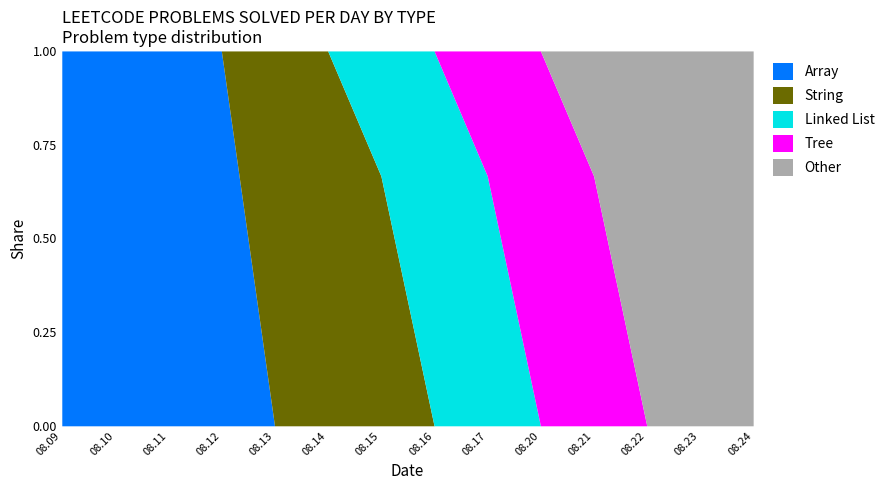

The Tree series shows 0 at 2023.08.12. True or false?

True